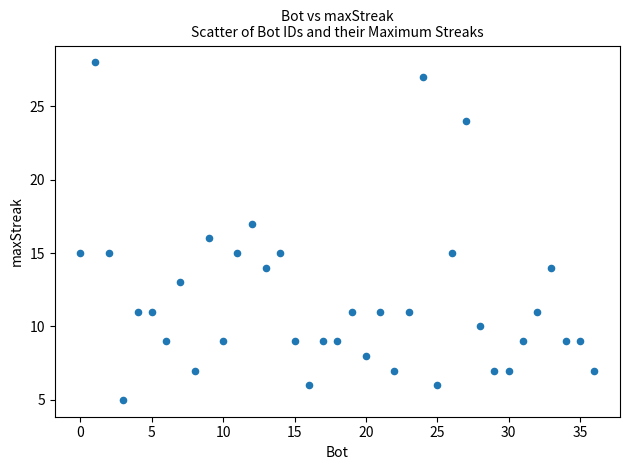

What is the range of Y values (max minus min)?

23